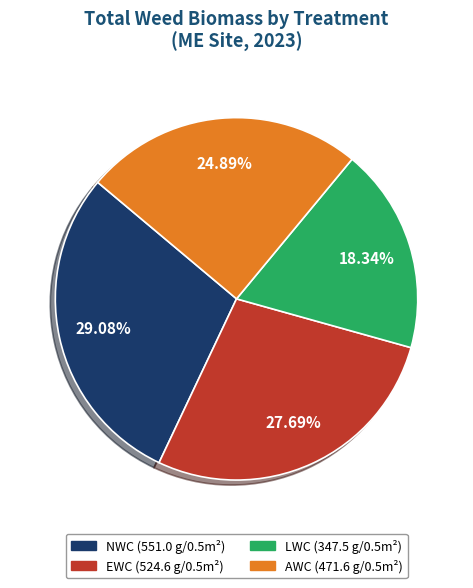

Does any single category account for the majority?

No